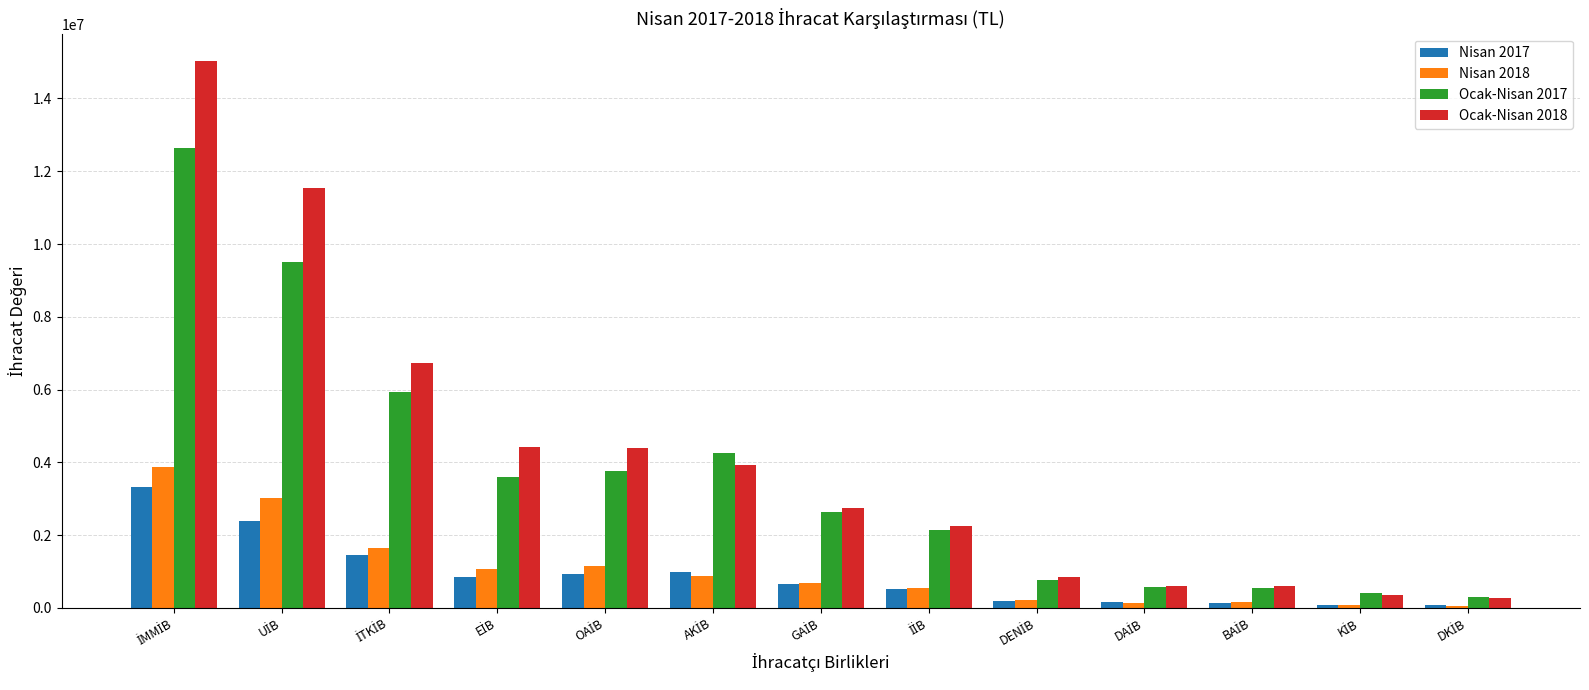

Are the bars horizontal?

No